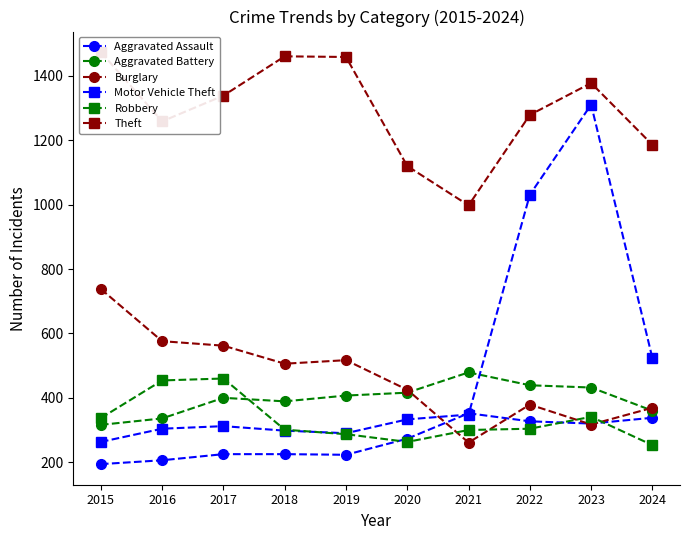

Reading left to right, list all the values displayed in this chart.

Aggravated Assault: 2015=194	2016=206	2017=225	2018=225	2019=223	2020=273	2021=352	2022=327	2023=320	2024=338
Aggravated Battery: 2015=316	2016=336	2017=400	2018=389	2019=407	2020=416	2021=479	2022=439	2023=432	2024=360
Burglary: 2015=738	2016=576	2017=562	2018=506	2019=517	2020=425	2021=261	2022=379	2023=317	2024=369
Motor Vehicle Theft: 2015=263	2016=304	2017=312	2018=298	2019=290	2020=333	2021=348	2022=1031	2023=1311	2024=523
Robbery: 2015=337	2016=454	2017=460	2018=301	2019=287	2020=263	2021=300	2022=304	2023=341	2024=253
Theft: 2015=1474	2016=1259	2017=1339	2018=1461	2019=1459	2020=1120	2021=998	2022=1279	2023=1378	2024=1186